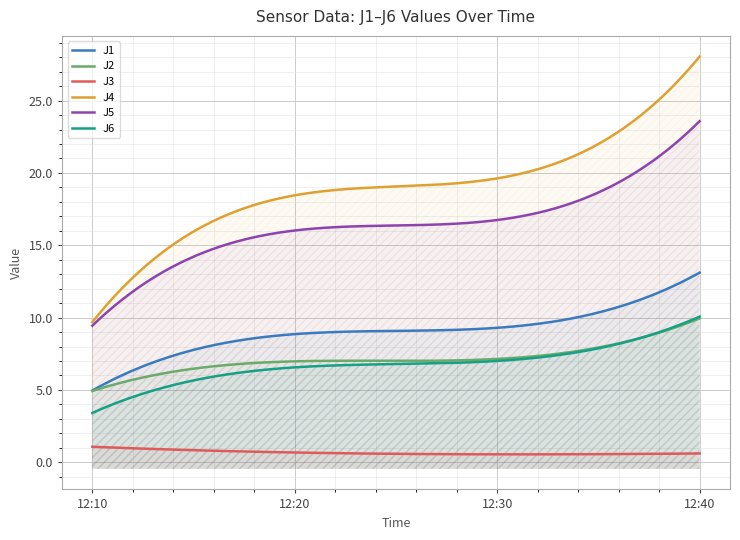

Is it true that J4 equals 19.6 at 12:30?

True